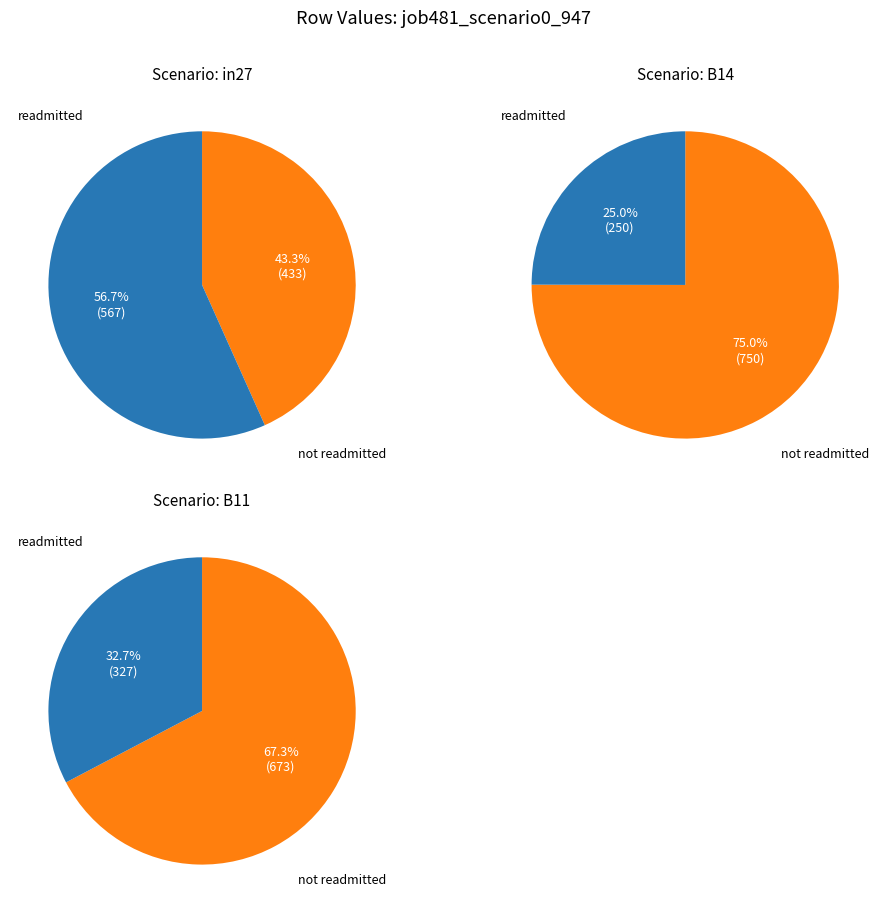

Does B11 represent more than half of the total?

No